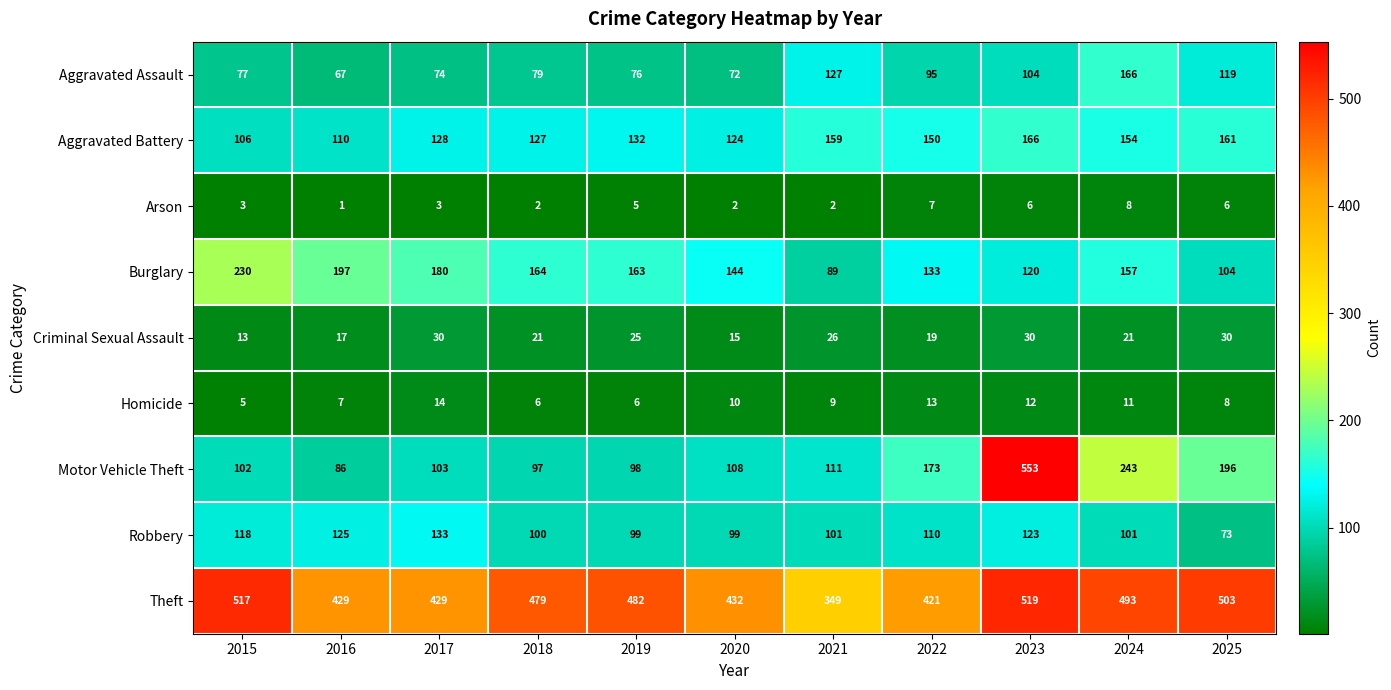

What is the difference between the maximum and minimum values in the Homicide series?

9